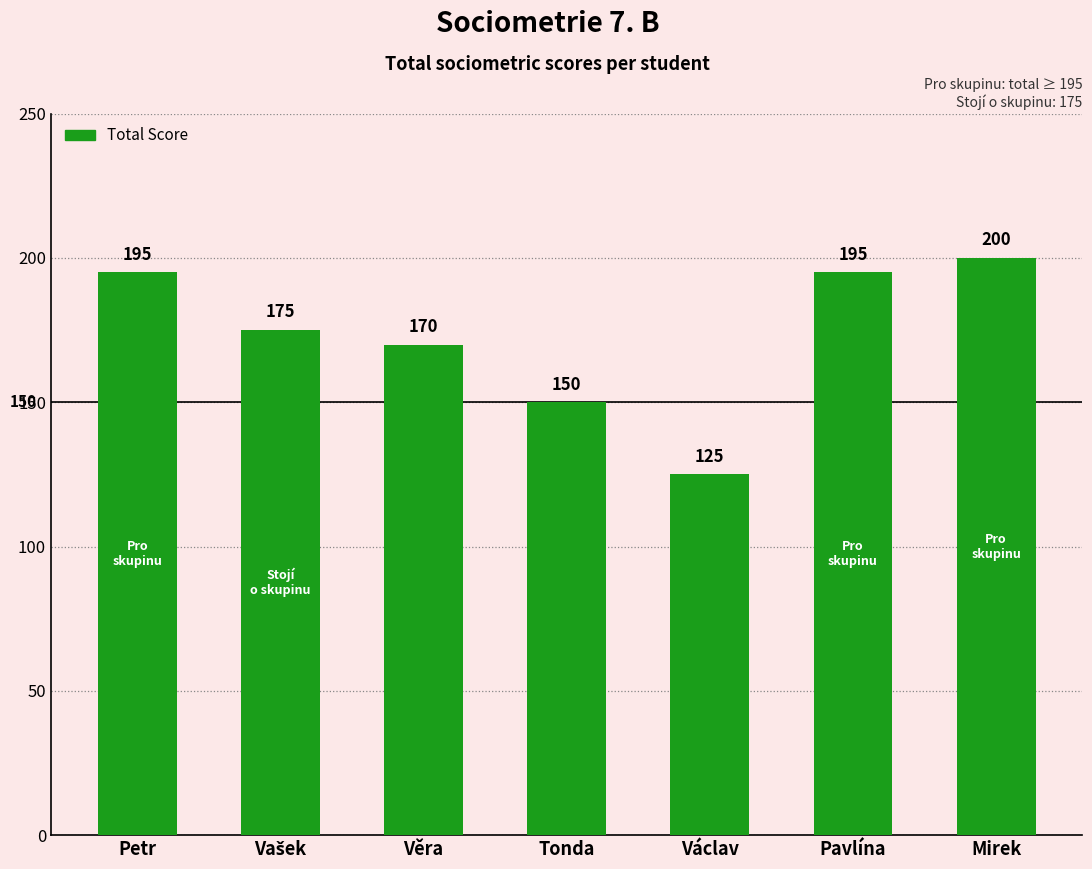

At which category does the chart reach its minimum across all series?

Václav